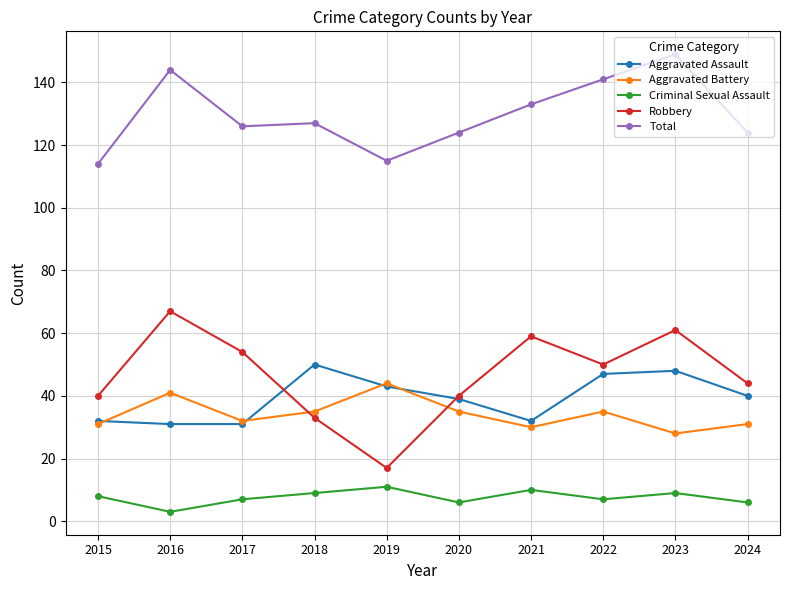

True or false: Total and Aggravated Assault cross at least once.

False